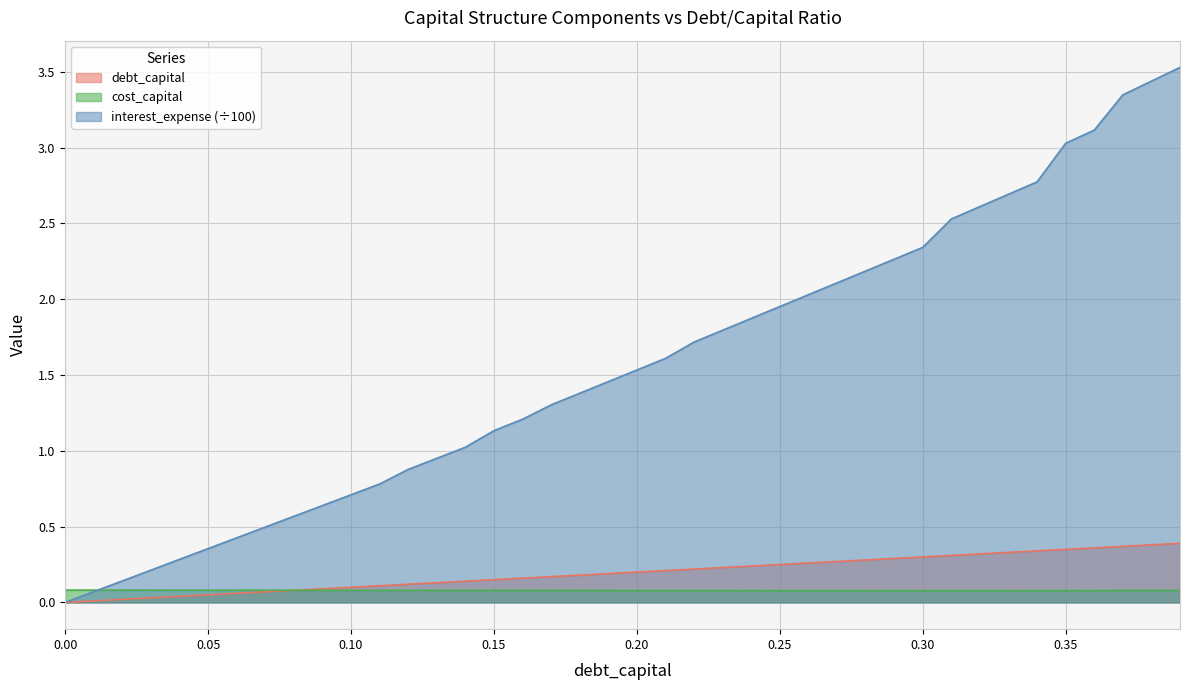

What is the label of the 5th point from the left?

0.04